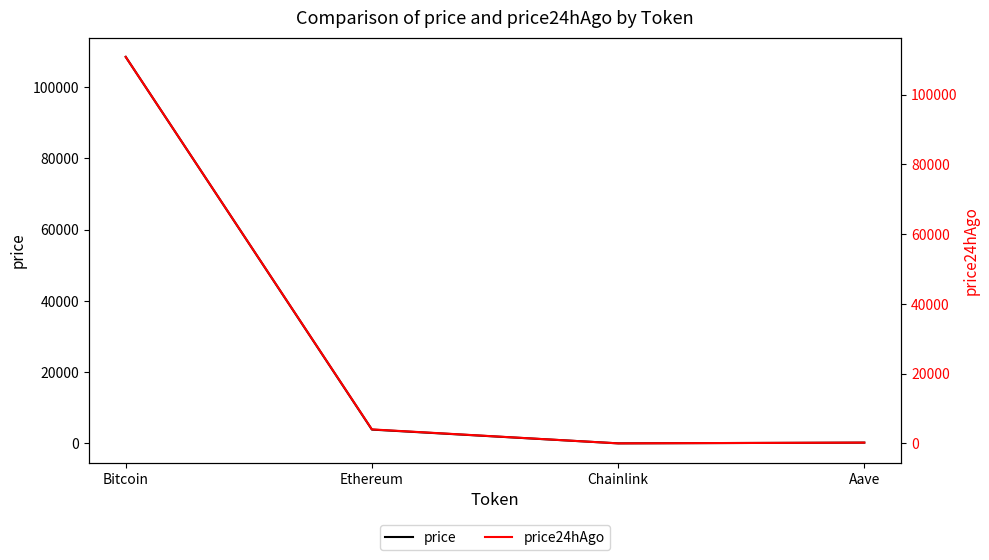

Which series has the largest range (max minus min)?

price24hAgo